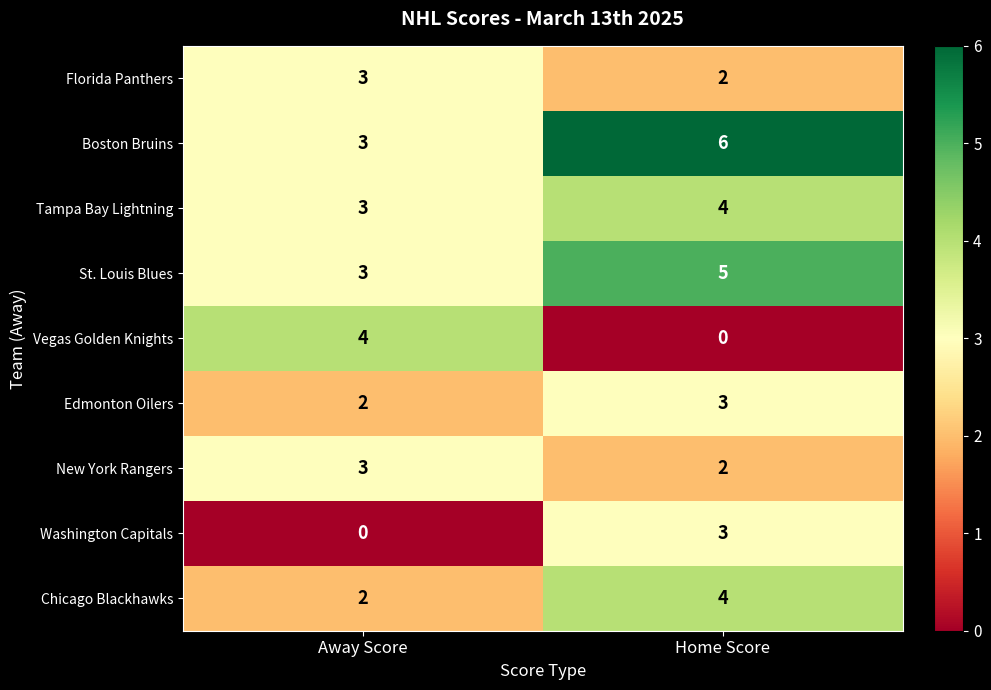

What is the sum of all Florida Panthers values?

5